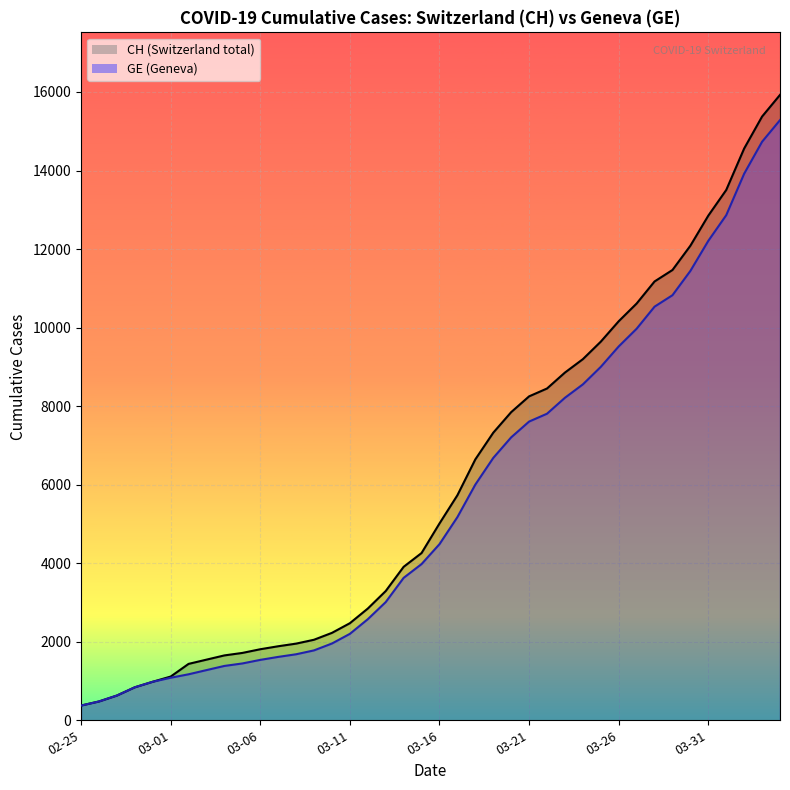

What is the sum of the CH values at 2020-03-05 and 2020-03-01?

2828